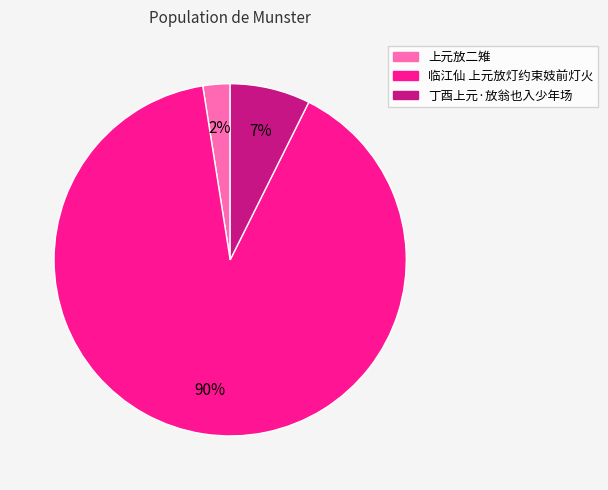

How many slices are in this pie chart?

3